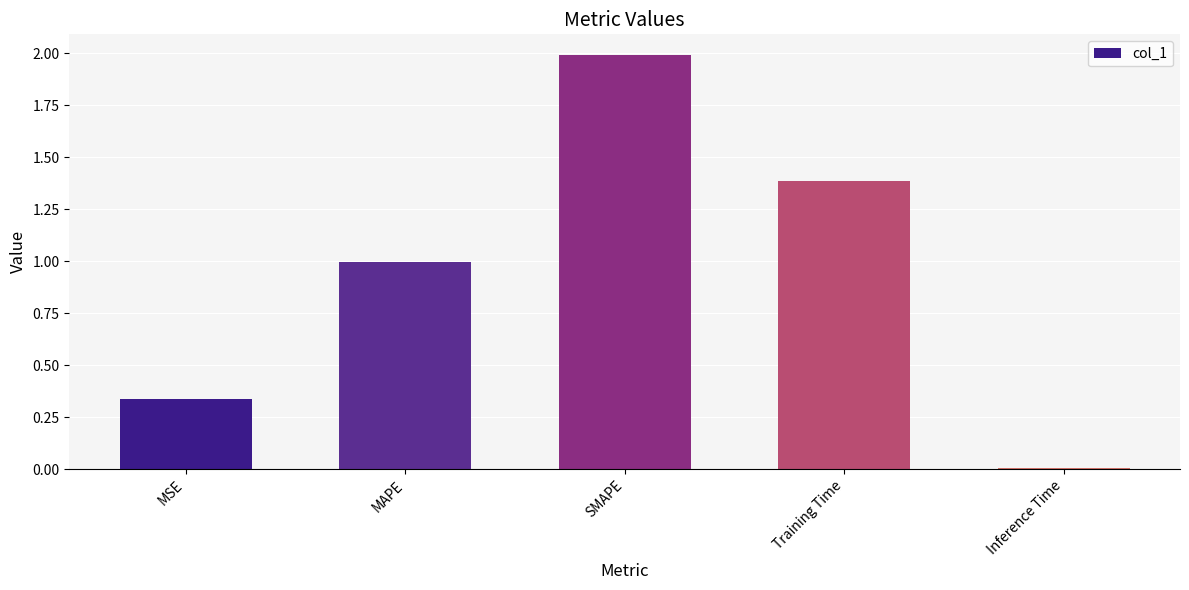

What is the change in value from SMAPE to Training Time?

-0.6